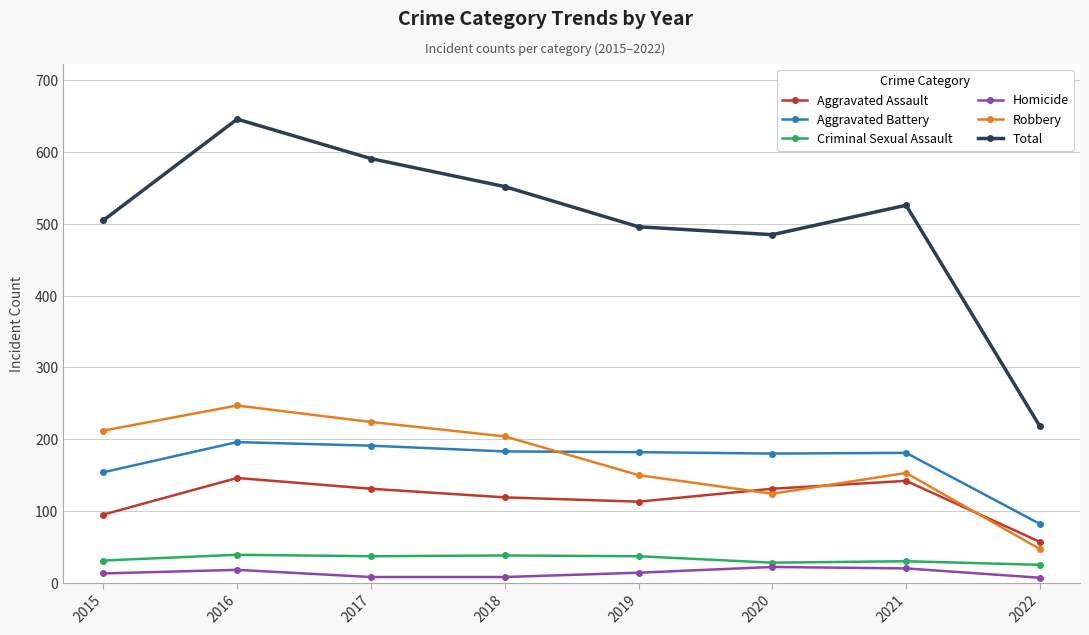

Read the Criminal Sexual Assault value at 2020, to the nearest 5.

30